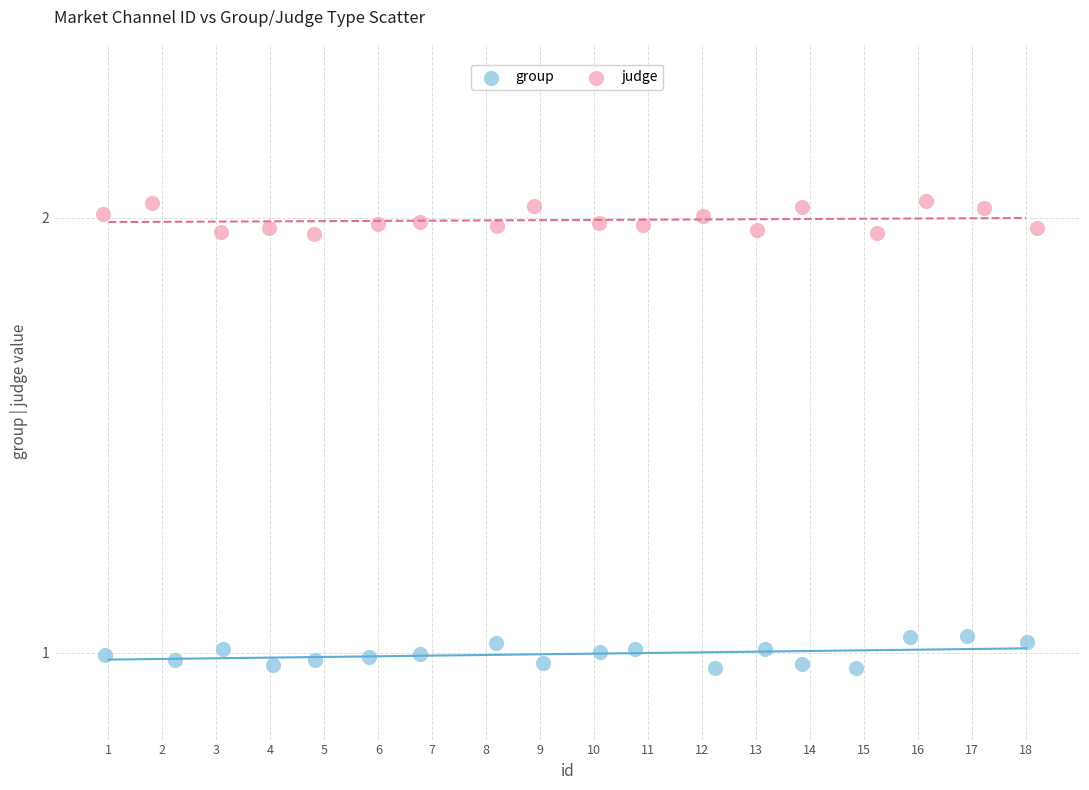

Which series contains the highest Y value?

judge